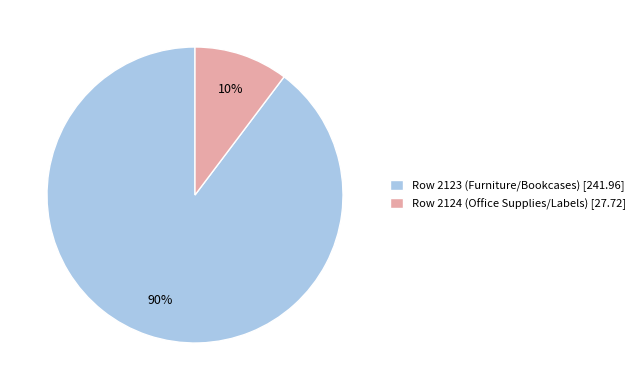

Which has a higher value, Row 2123 (Furniture/Bookcases) [241.96] or Row 2124 (Office Supplies/Labels) [27.72]?

Row 2123 (Furniture/Bookcases) [241.96]